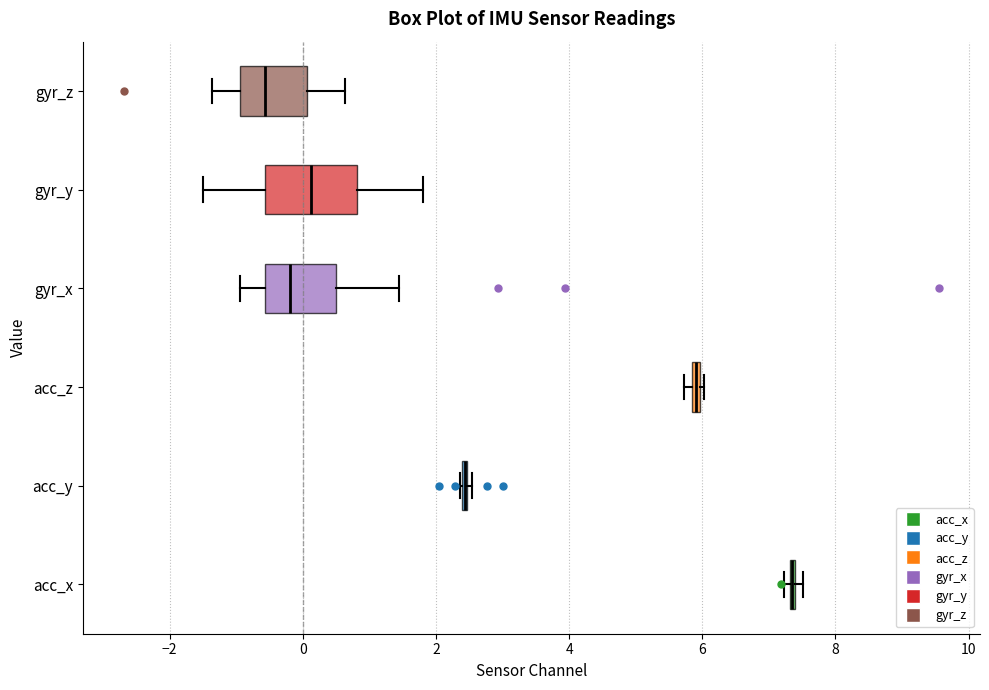

Comparing the boxes themselves (not the whiskers), which one is the widest?

gyr_y